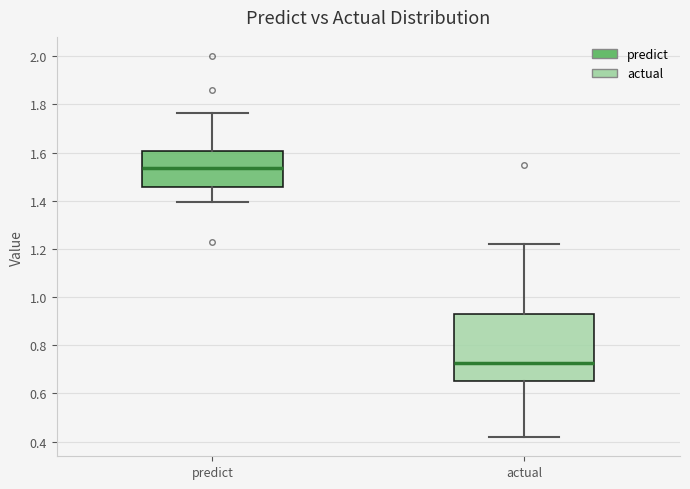

Reading left to right, read every box against the y-axis: the position of its median line, the range the box covers, and the ends of its whiskers. The values are not printed on the chart, so give them approximately, as read against the axis.

predict: median 1.54, box 1.46 to 1.60, whiskers 1.40 to 1.76
actual: median 0.72, box 0.66 to 0.94, whiskers 0.42 to 1.22